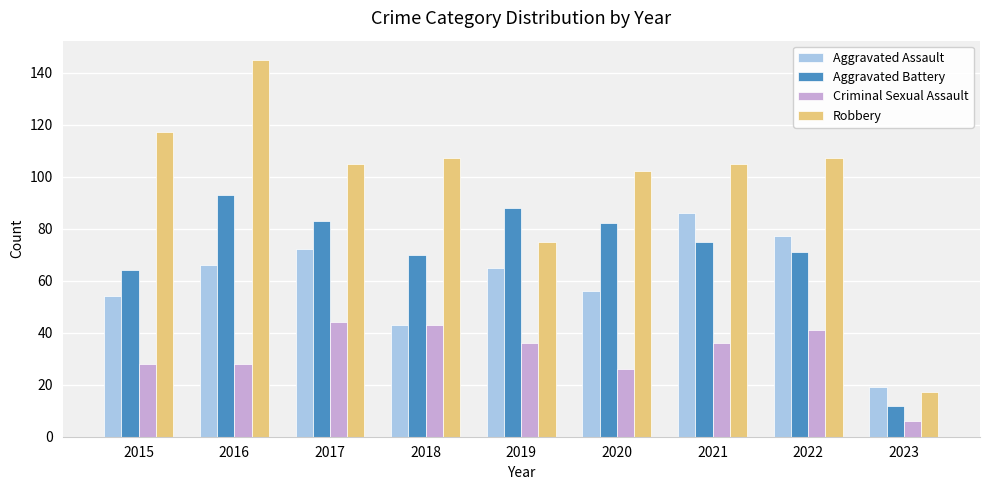

Which series has the widest spread of values?

Robbery